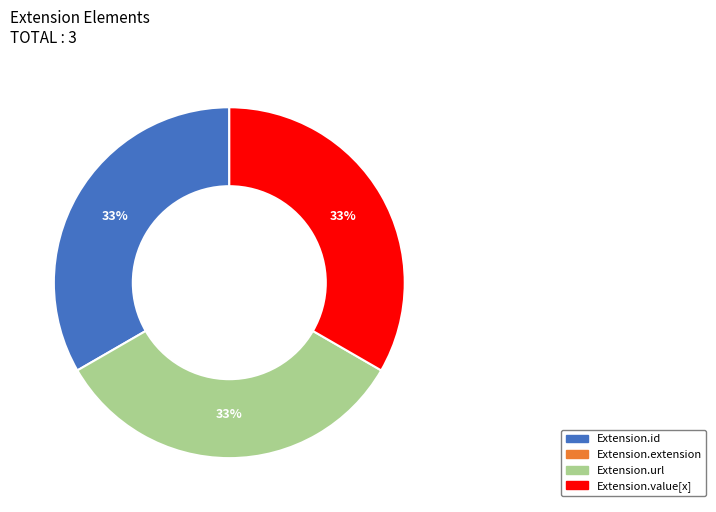

To the nearest percent, what is the average slice percentage?

33%